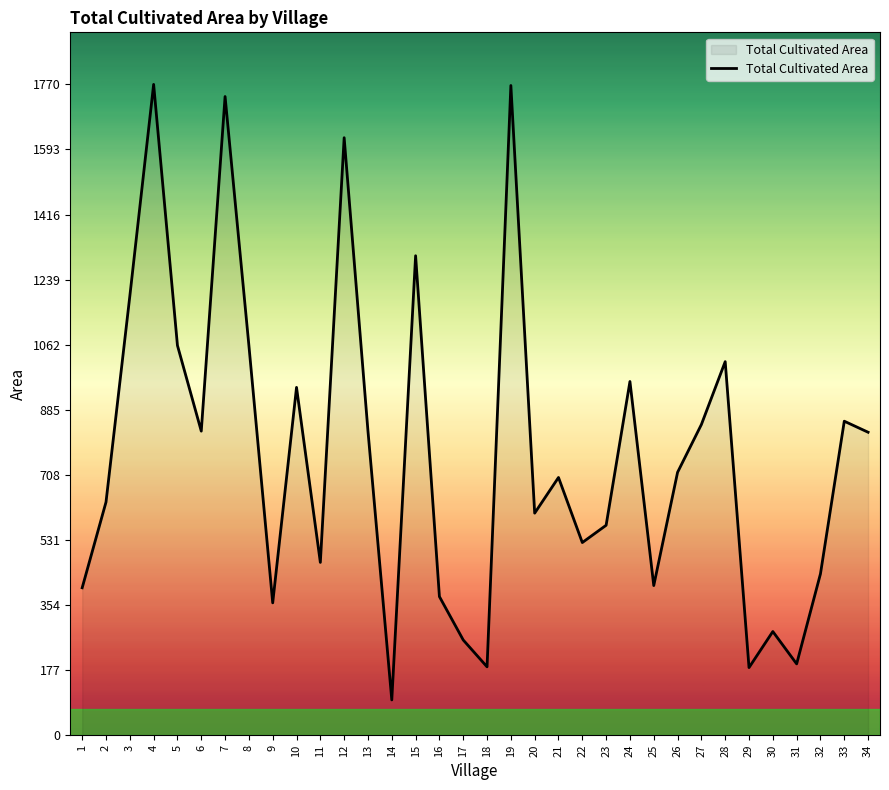

What is the difference between the values at 2 and 21?

67